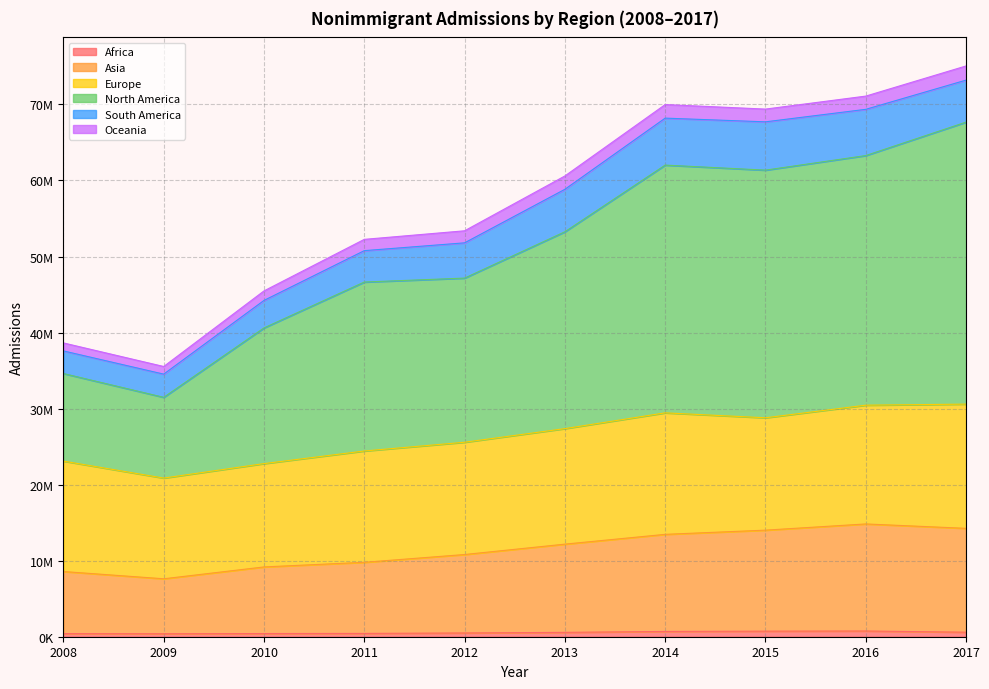

Where is Asia nearest to the value 11225858?

2012